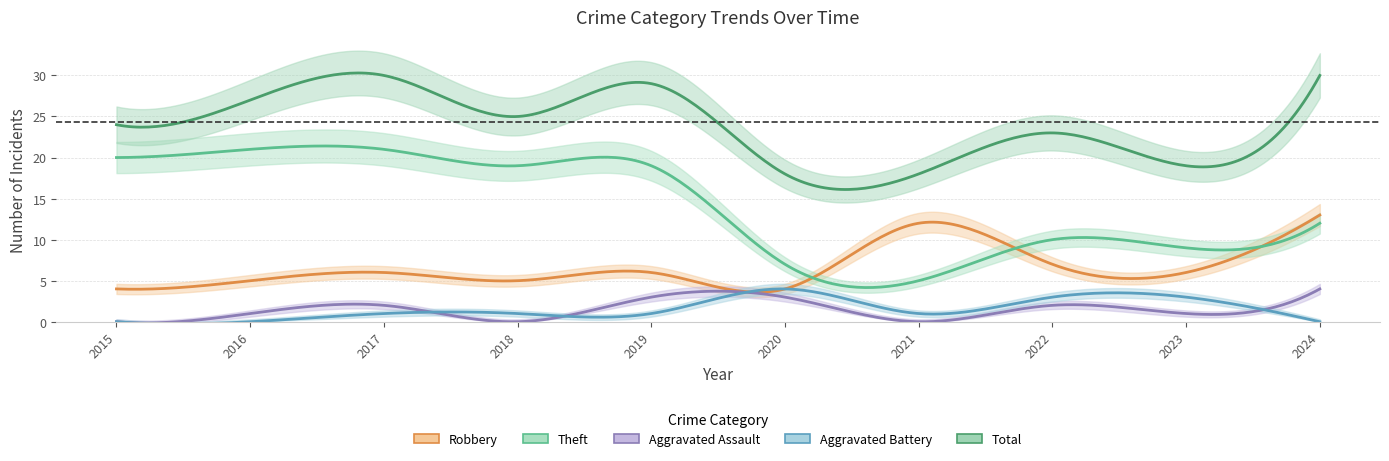

At which category is the sum across all series the highest?

2017